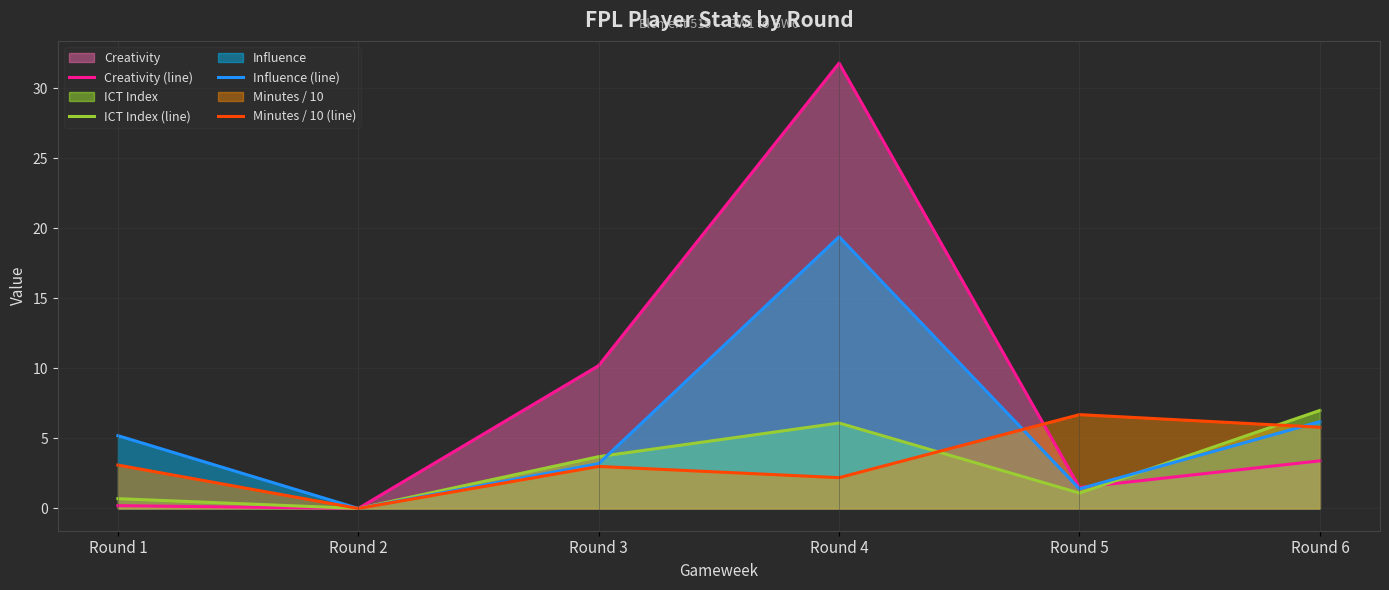

How many lines are shown in the chart?

4